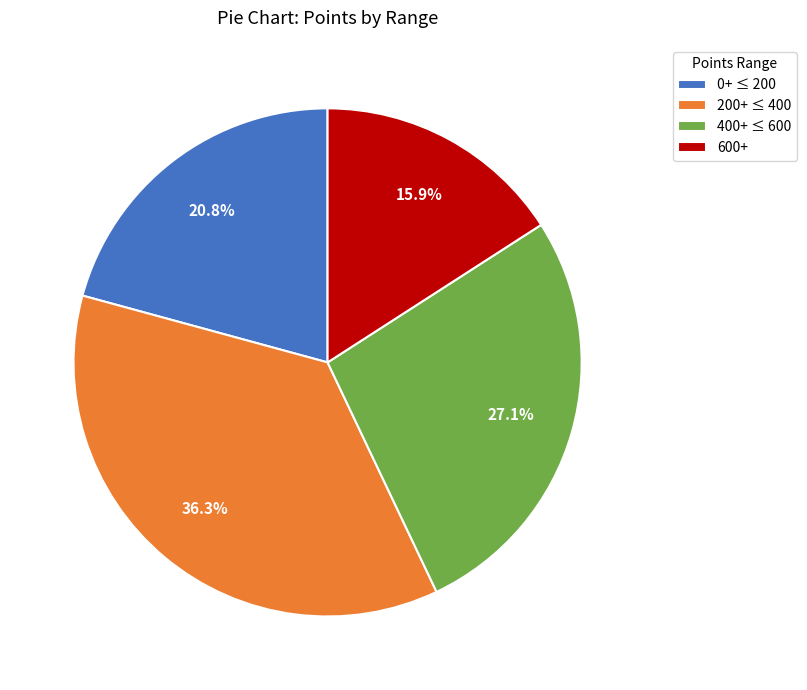

Count the number of slices in the pie.

4